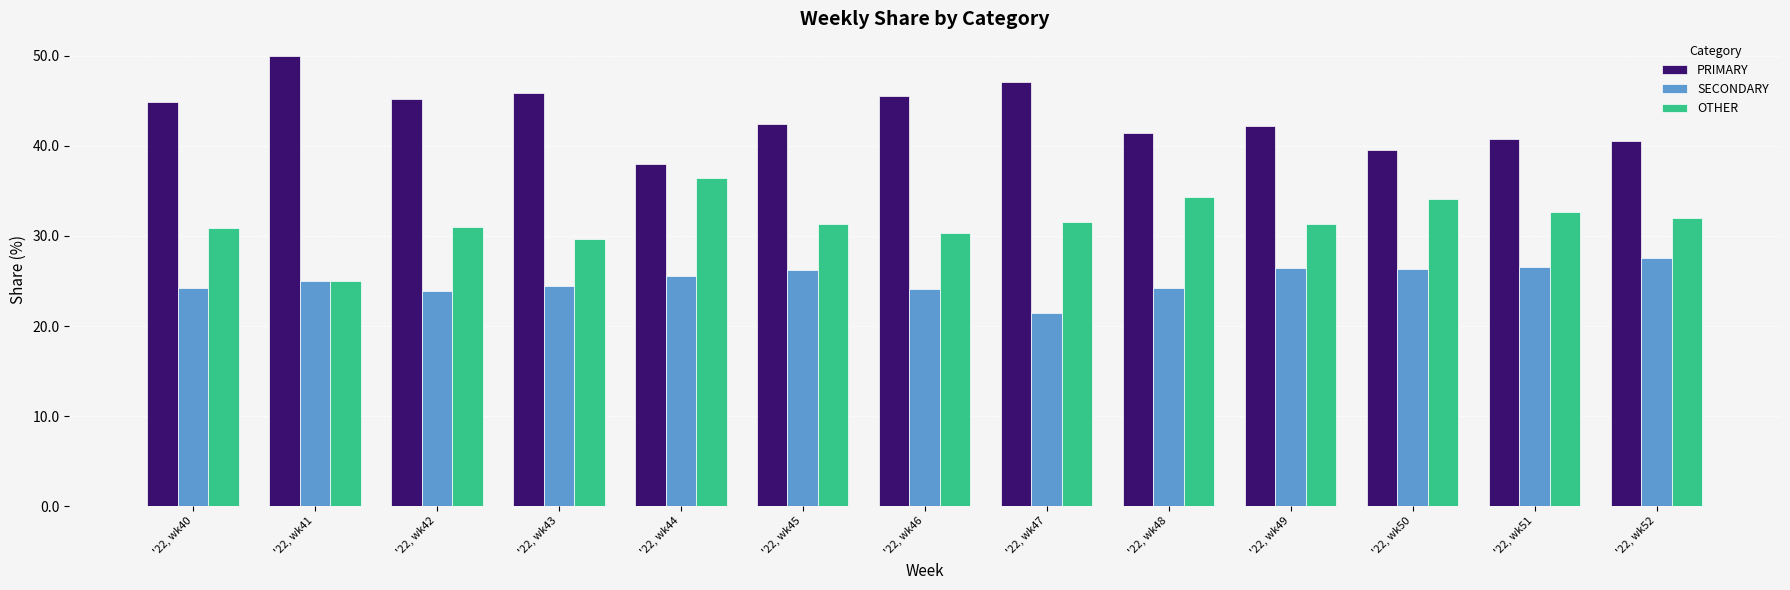

What is the difference between the maximum and minimum values in the SECONDARY series?

6.1